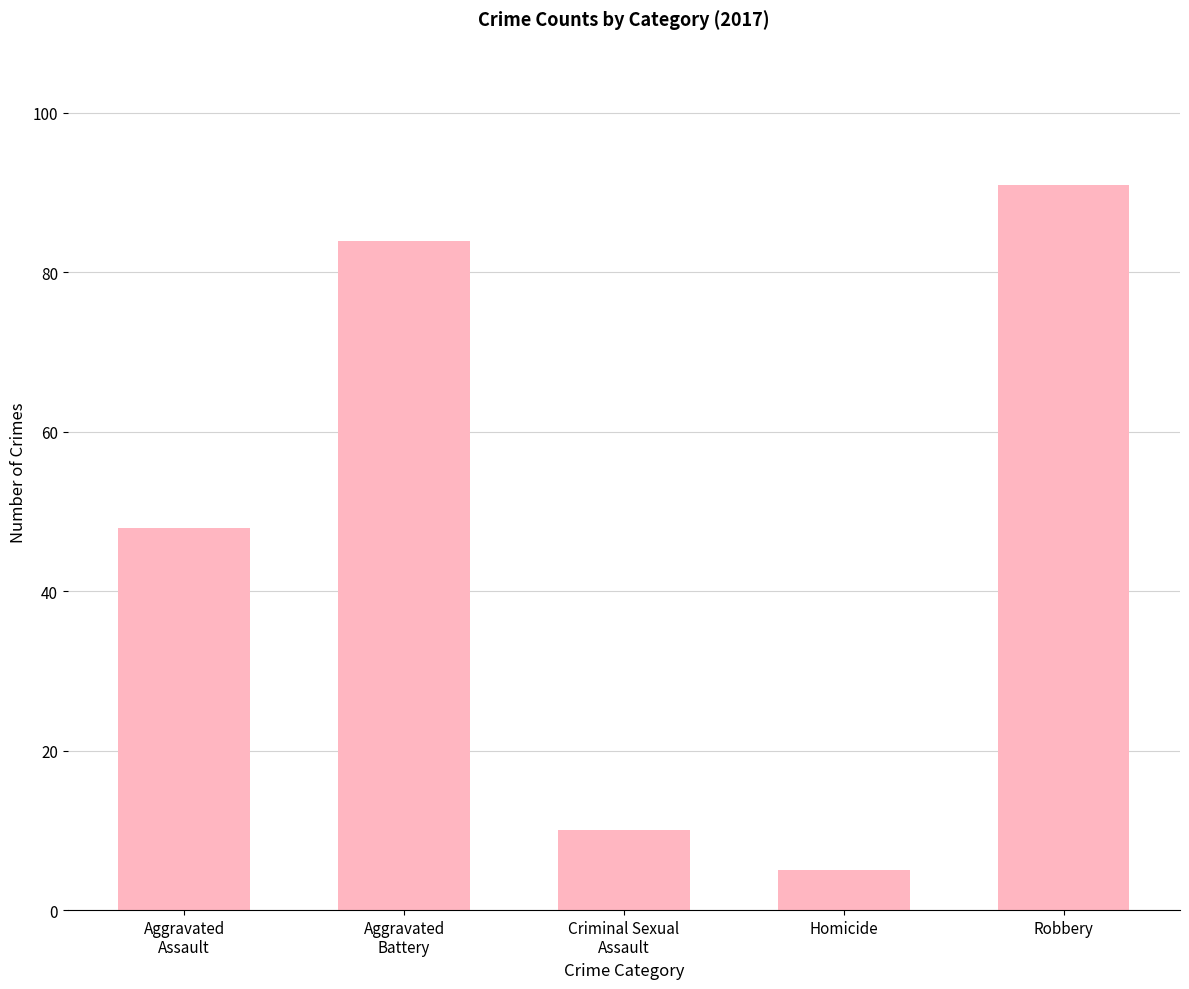

What is the change in value from Homicide to Robbery?

+86